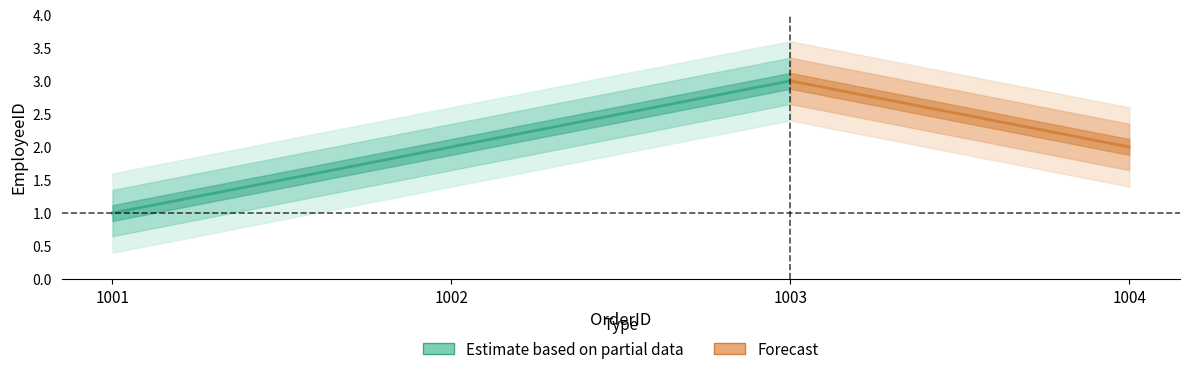

True or false: the data shows 1 at 1001.

True